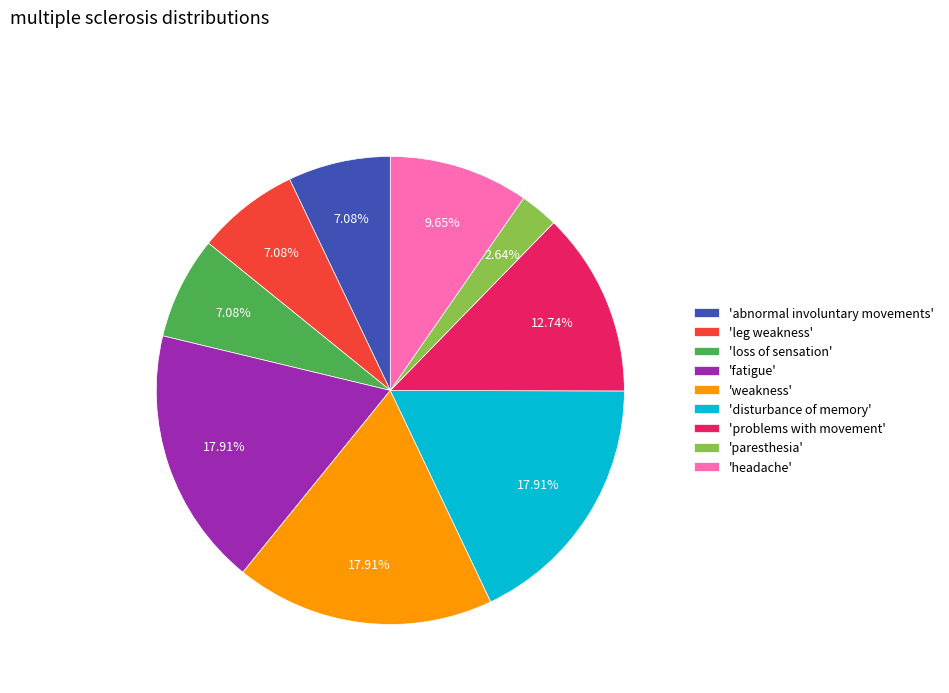

Combined, do 'weakness' and 'abnormal involuntary movements' account for over 50%?

No